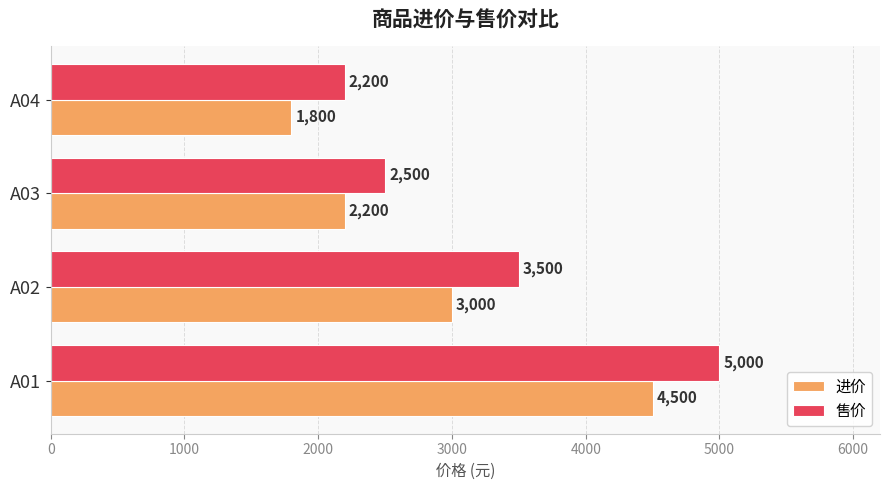

At which category is the sum across all series the highest?

A01